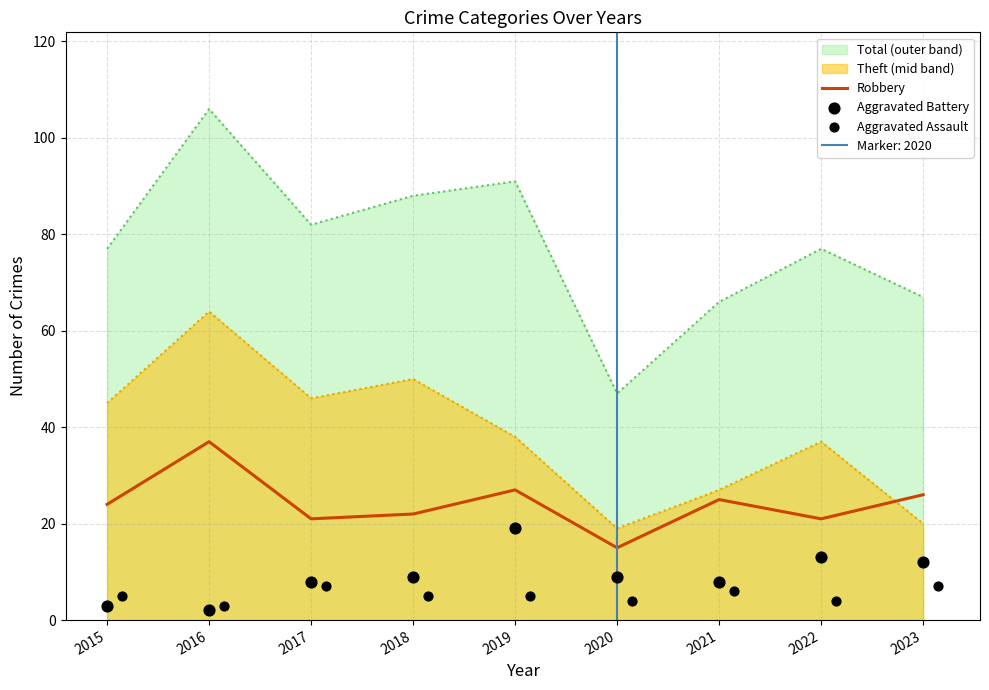

True or false: Total (outer band) and Theft (mid band) cross at least once.

False